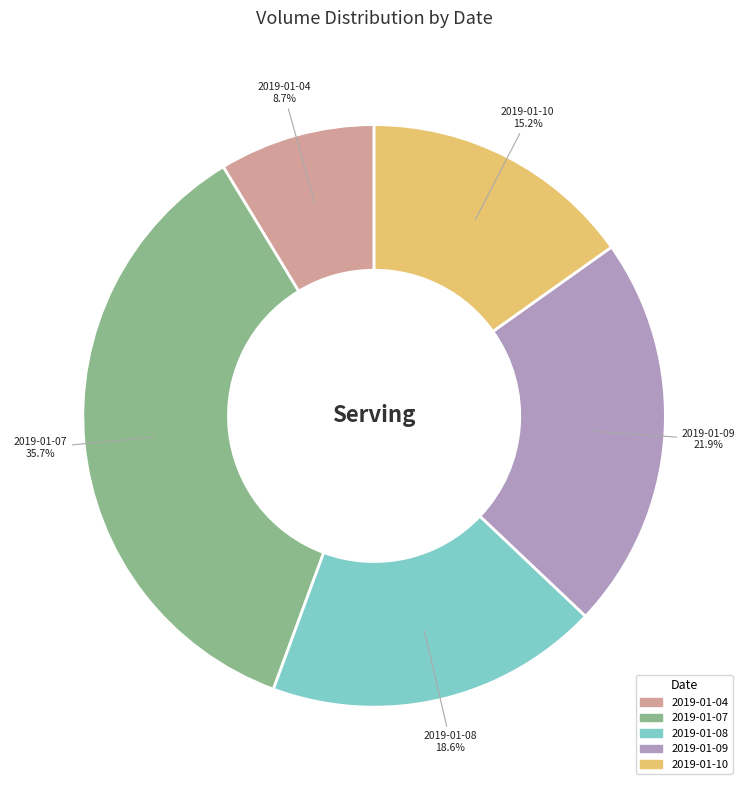

How much of the chart is everything except 2019-01-07?

64.3%